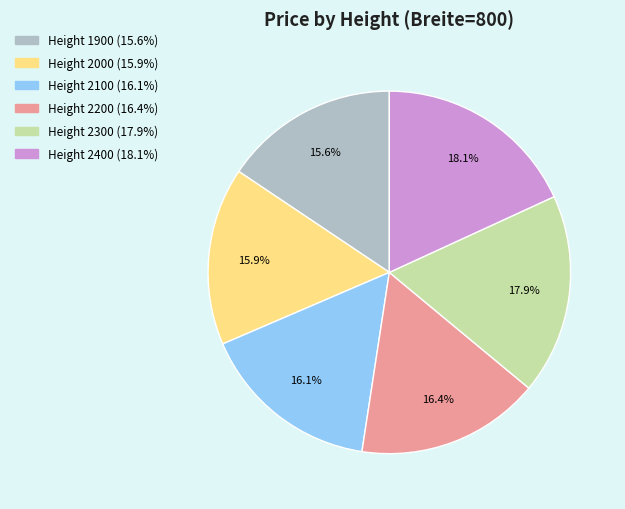

Is there a majority slice in this chart?

No